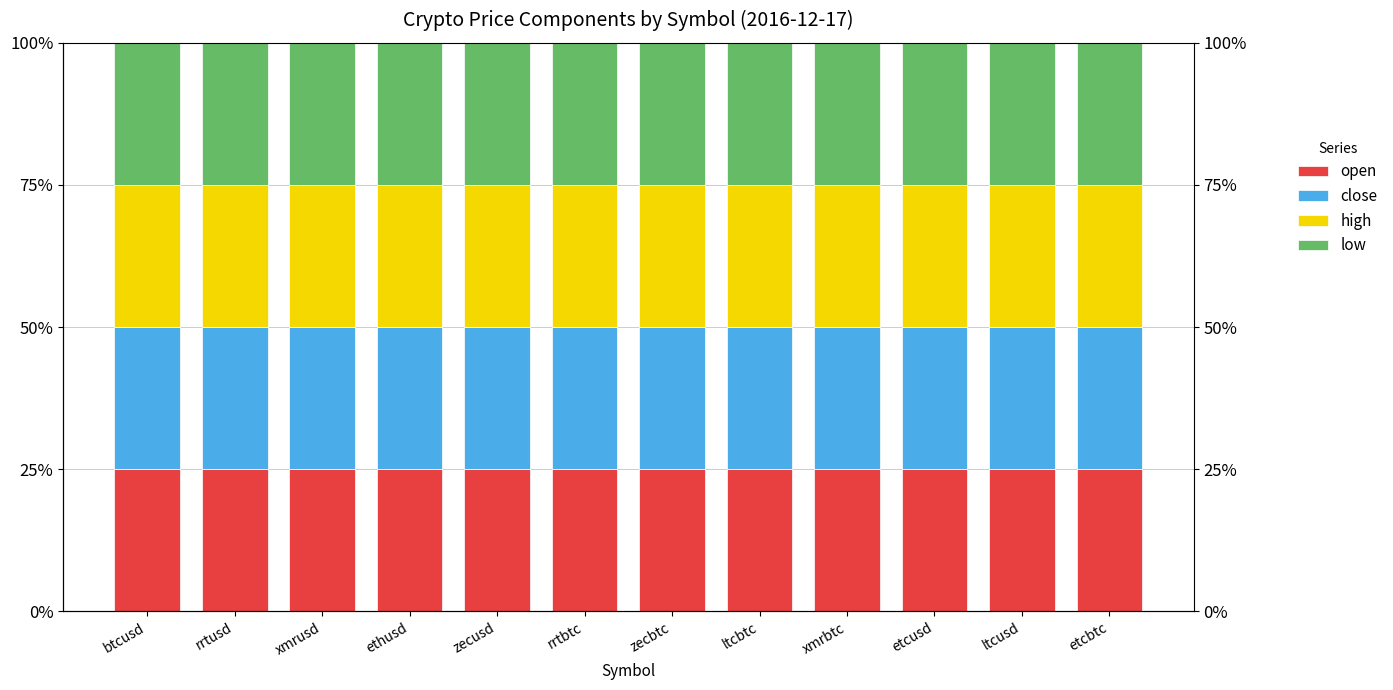

Rank the series by their average value, from highest to lowest.

high, open, close, low